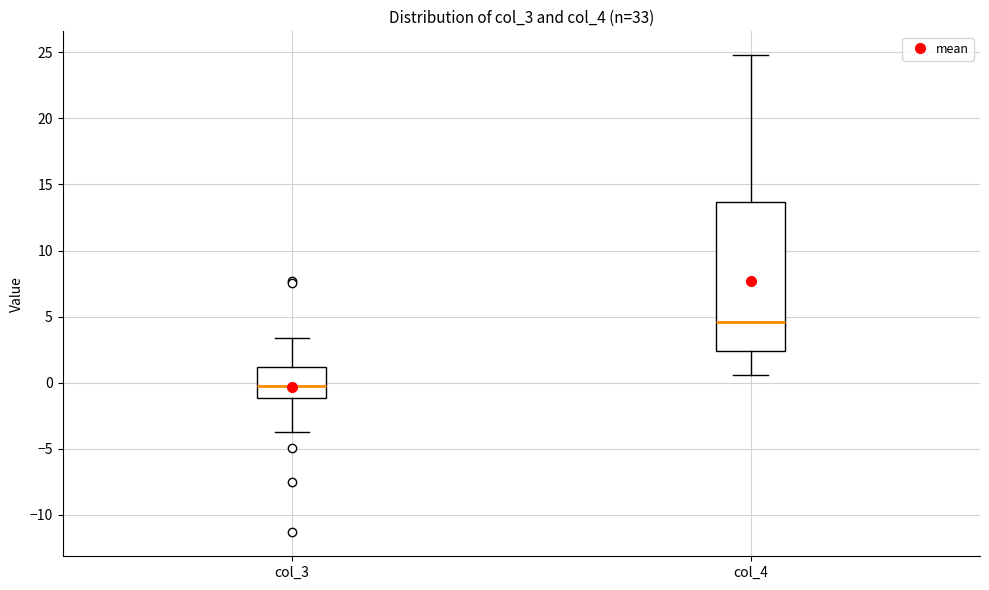

Comparing the boxes themselves (not the whiskers), which one is the tallest?

col_4